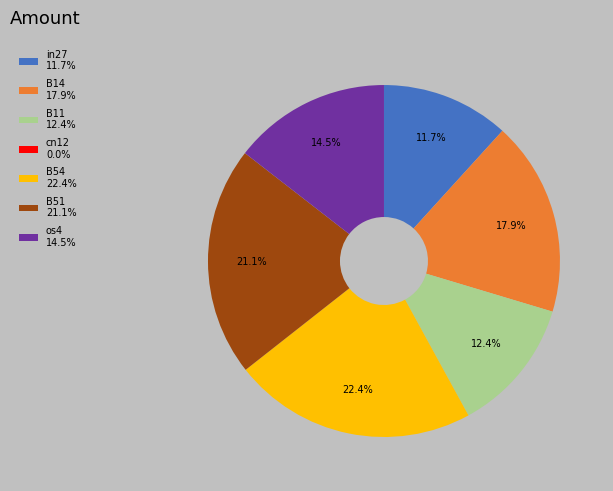

To the nearest percent, what percentage of the pie is B14?

18%